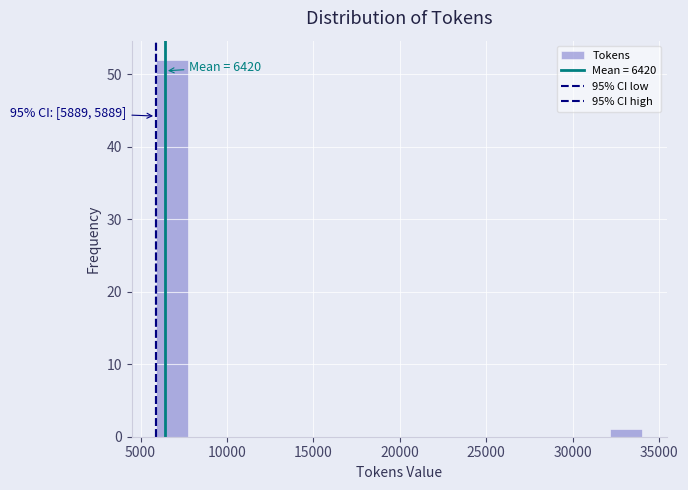

Around what value on the x-axis is the tallest bar? Give the approximate position of its centre, as read against the axis.

7000